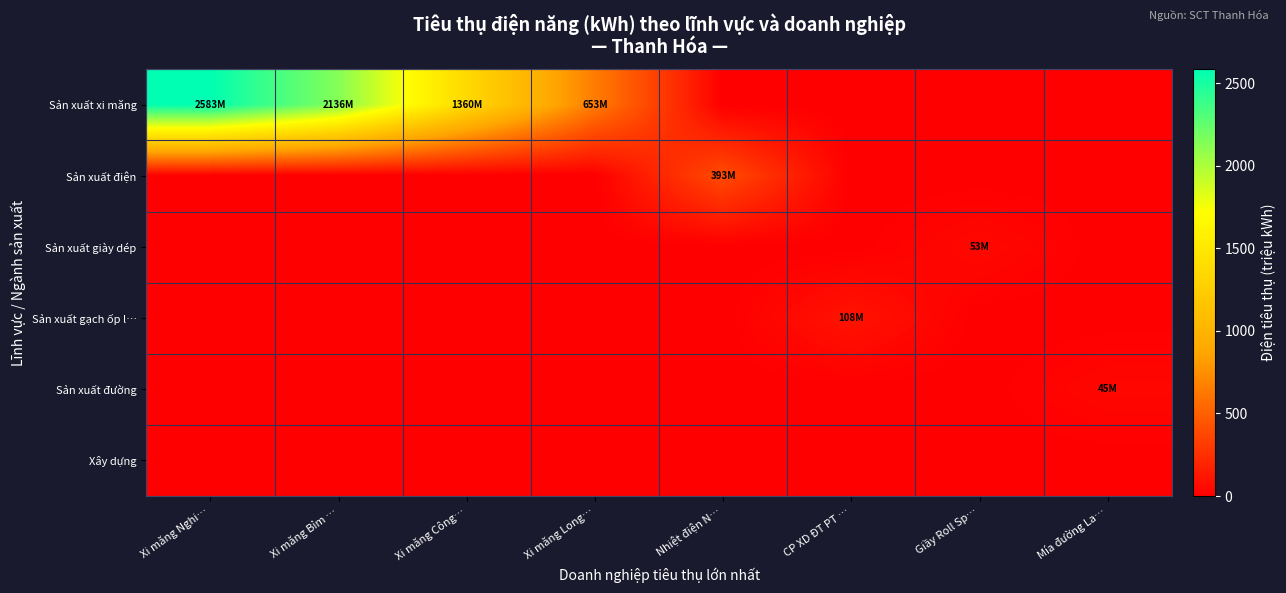

Which series has the widest spread of values?

Sản xuất xi măng